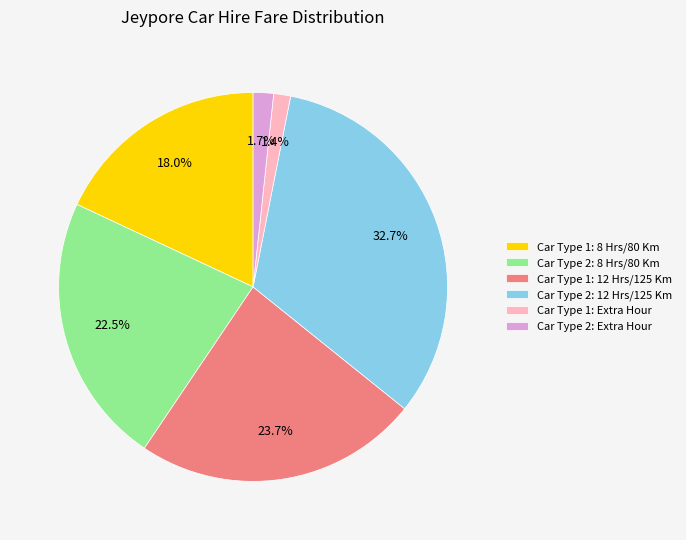

Does Car Type 1: 12 Hrs/125 Km account for over 50% of the chart?

No